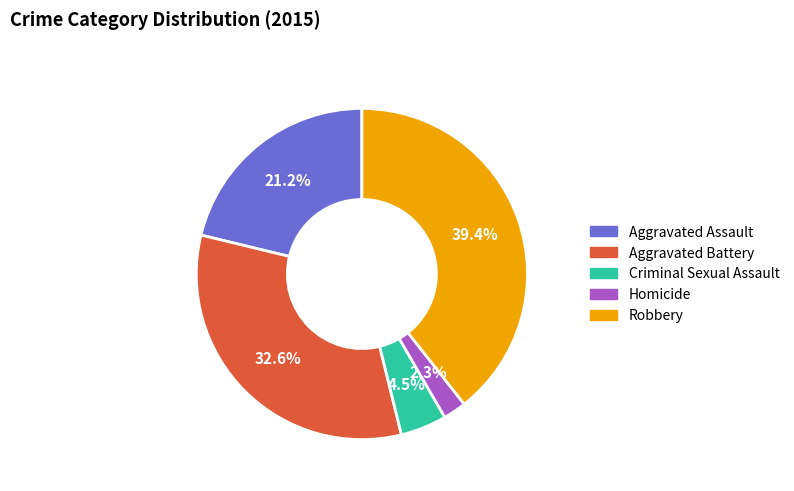

Is Criminal Sexual Assault the majority of the pie?

No